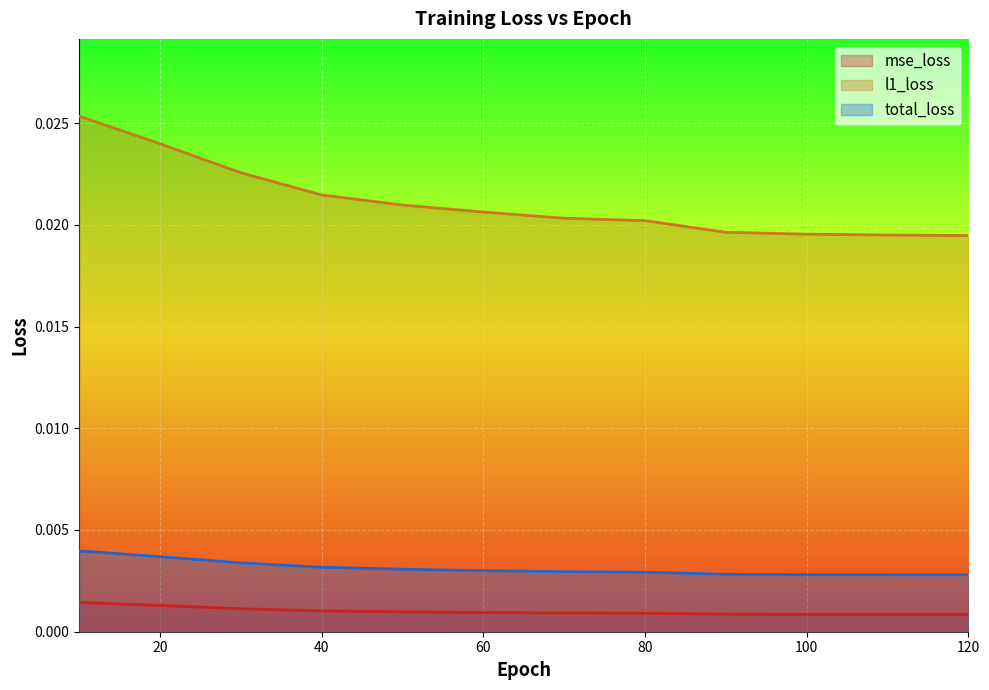

Which series changed the most between 10 and 120?

l1_loss